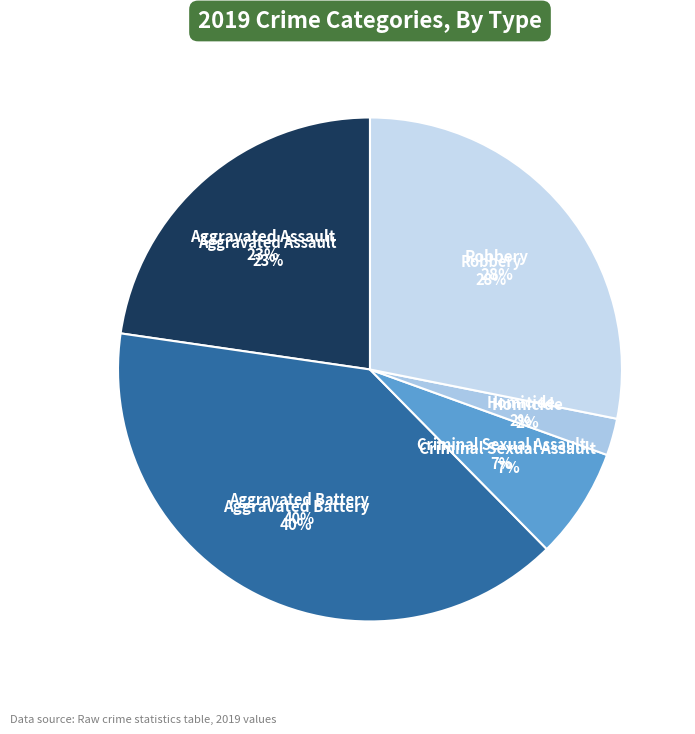

To the nearest percent, what is the combined percentage of Aggravated Battery and Aggravated Assault?

62%